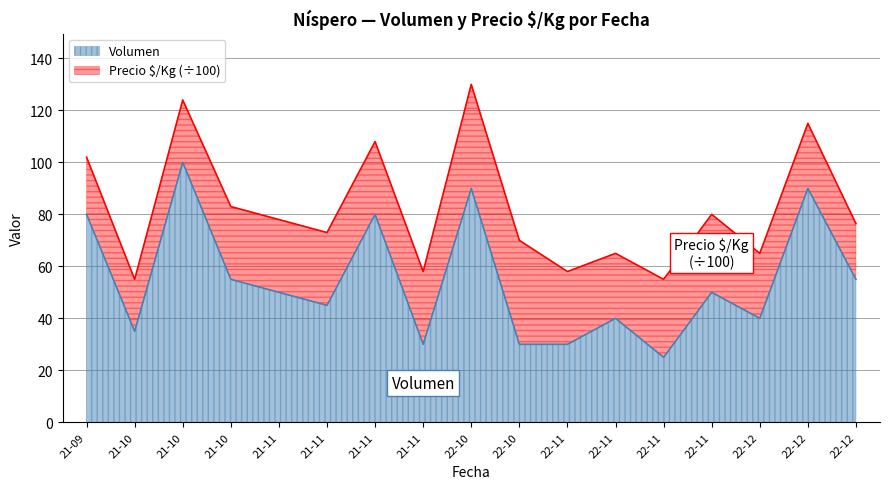

What is the sum of all values?

925